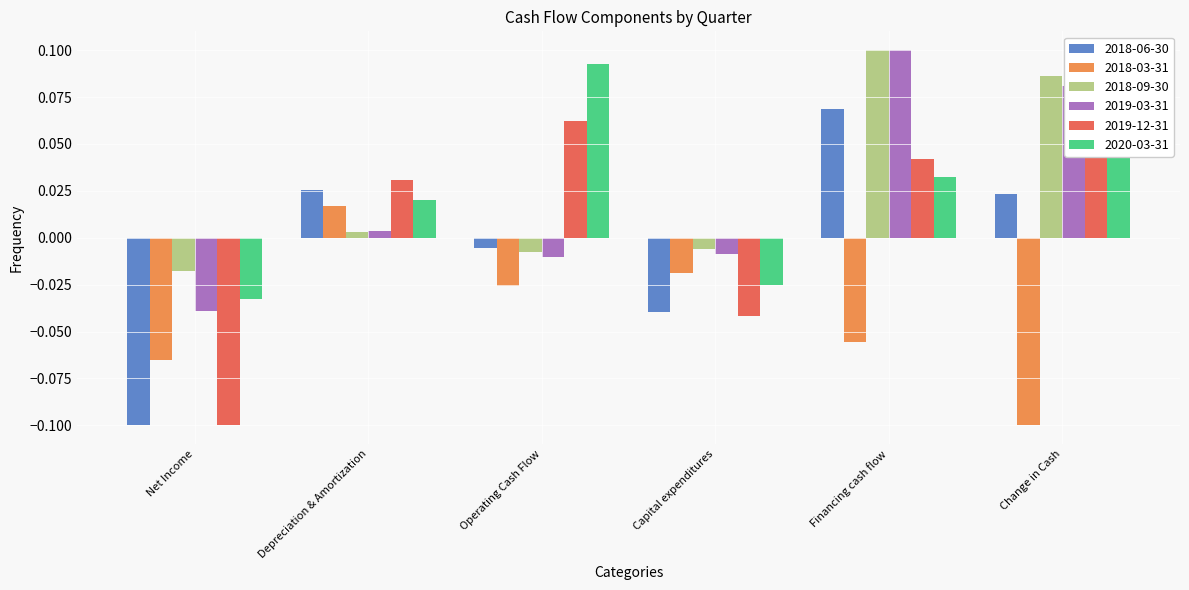

What is the difference between the highest and lowest values at Financing cash flow?

0.2